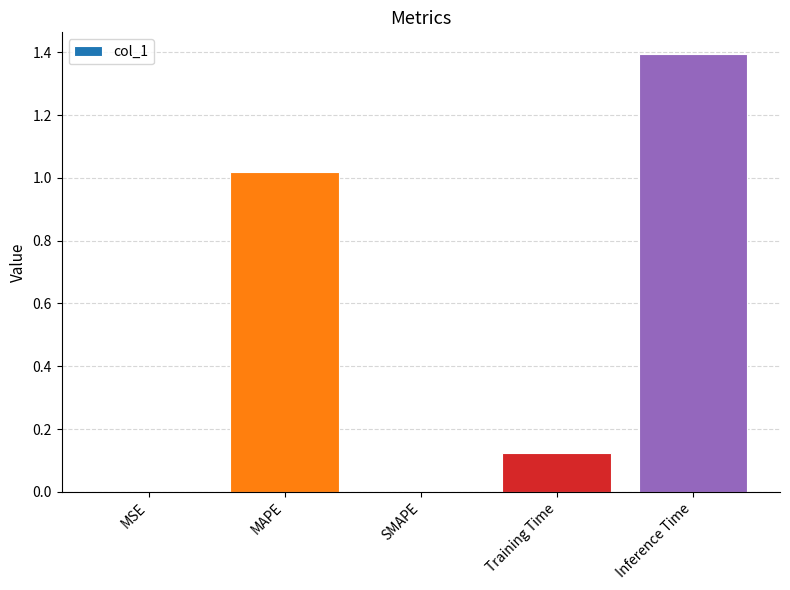

What is the sum of all values?

2.5